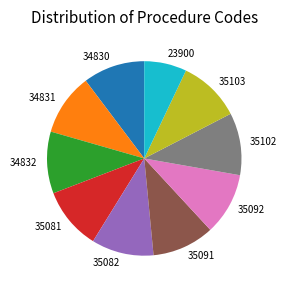

Is it true that 35081 is 10% of the pie?

True